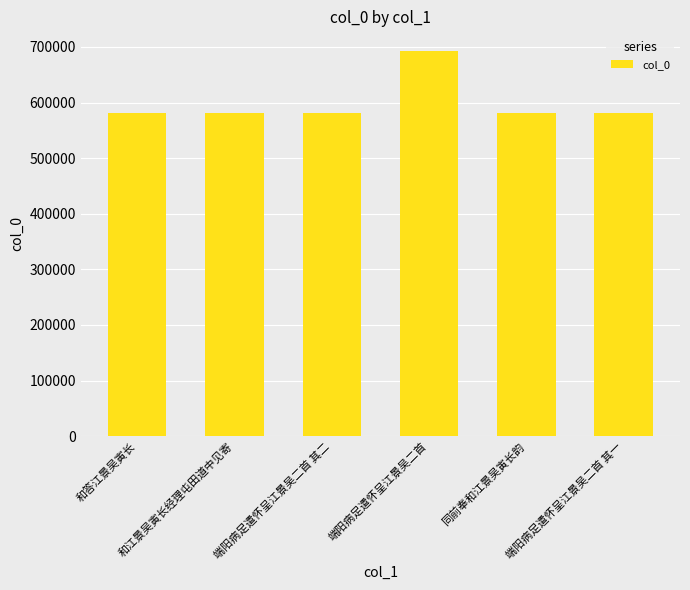

What is the smallest value displayed?

581910